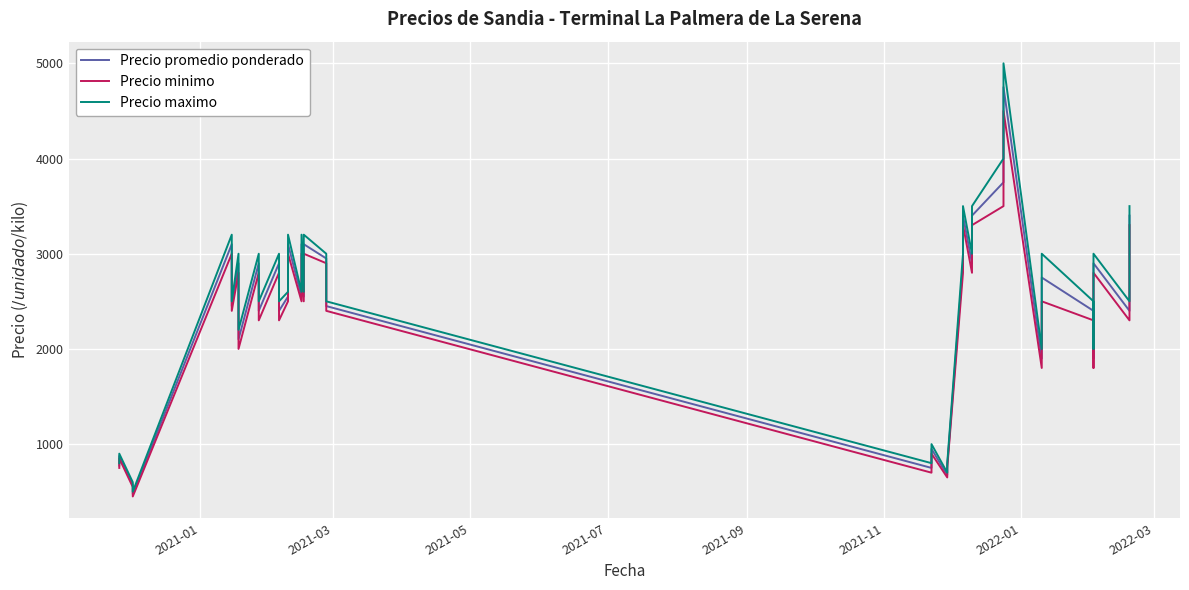

List the series in order of their overall mean, lowest first.

Precio minimo, Precio promedio ponderado, Precio maximo